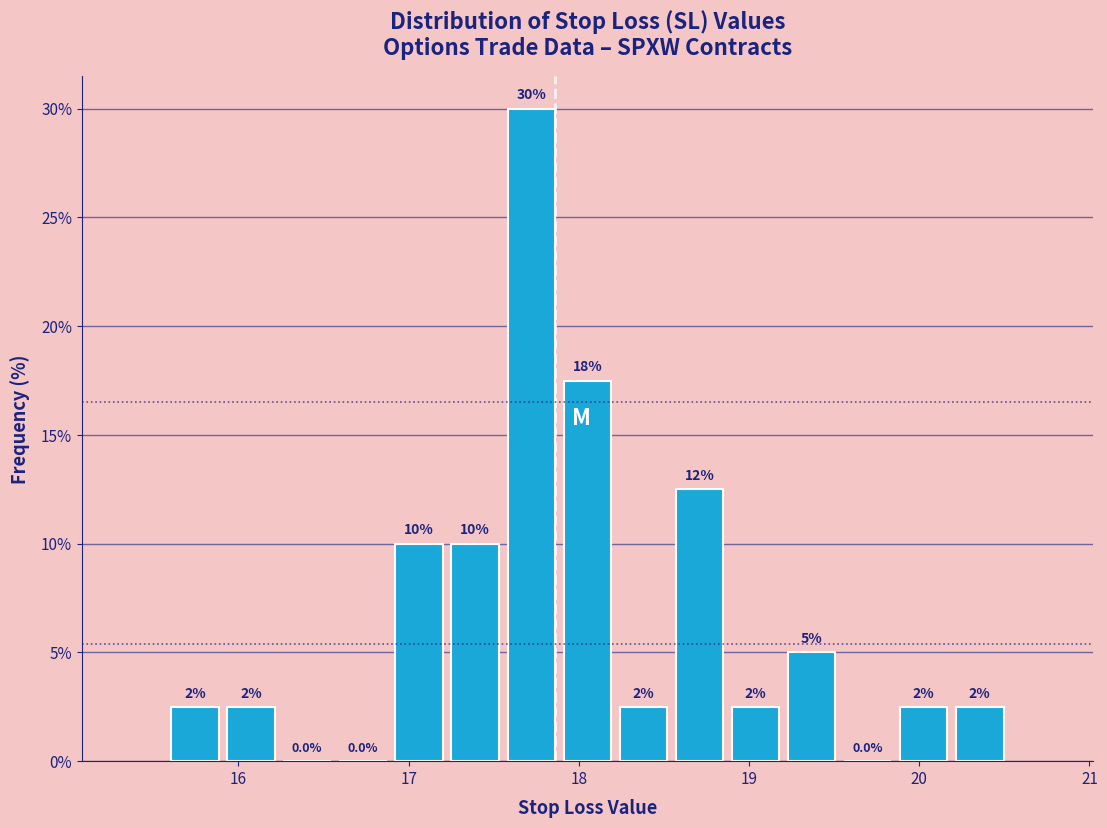

Around what value on the x-axis is the tallest bar? Give the approximate position of its centre, as read against the axis.

17.7